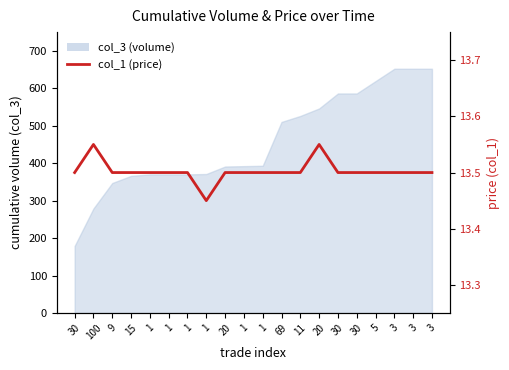

How many lines are shown in the chart?

1